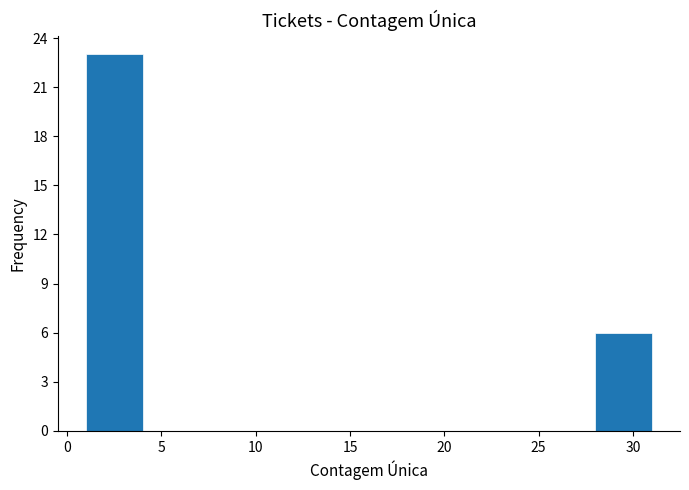

What is the height of the bar covering 1 to 4 on the x-axis? The values are not printed on the chart, so give them approximately, as read against the axis.

23